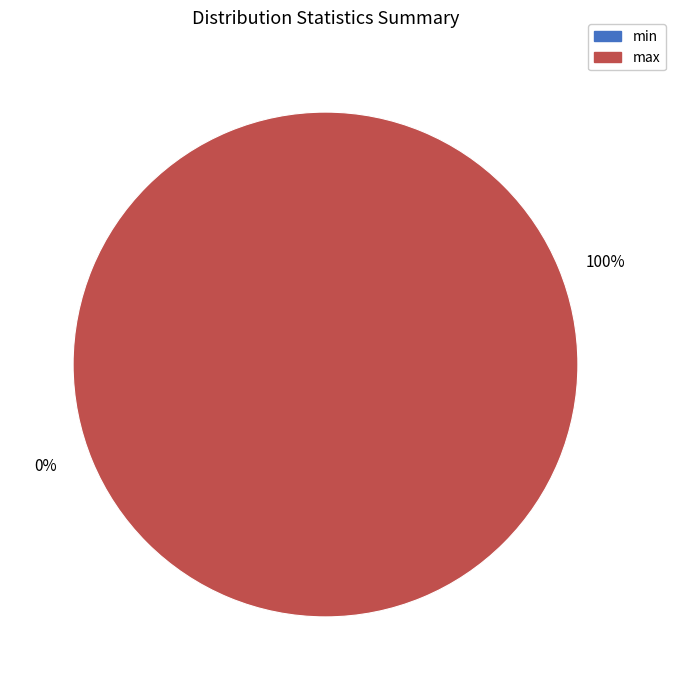

Is there any slice that represents more than half of the pie?

Yes